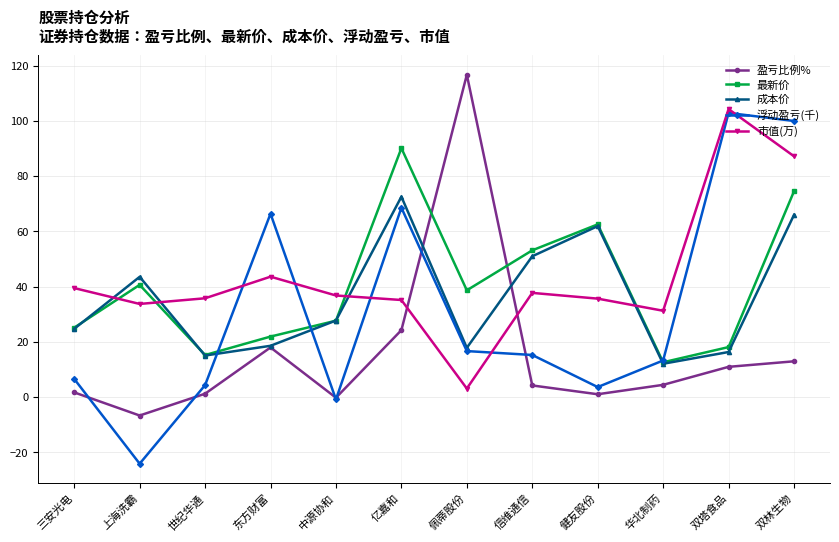

What is the sum of all 盈亏比例% values?

188.5